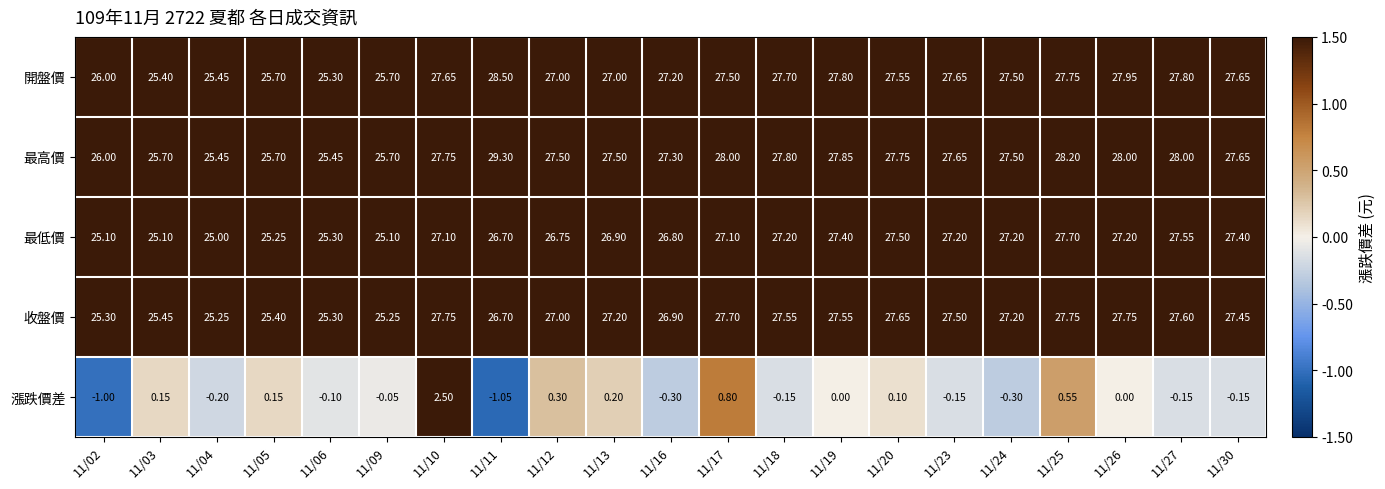

Which series has the largest total across all categories?

最高價